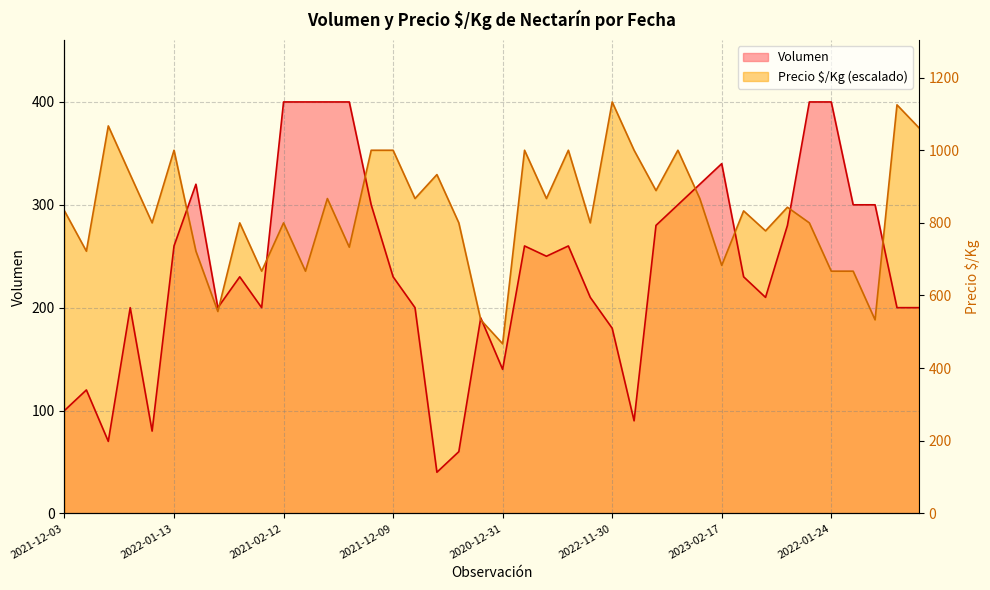

How many lines are shown in the chart?

2